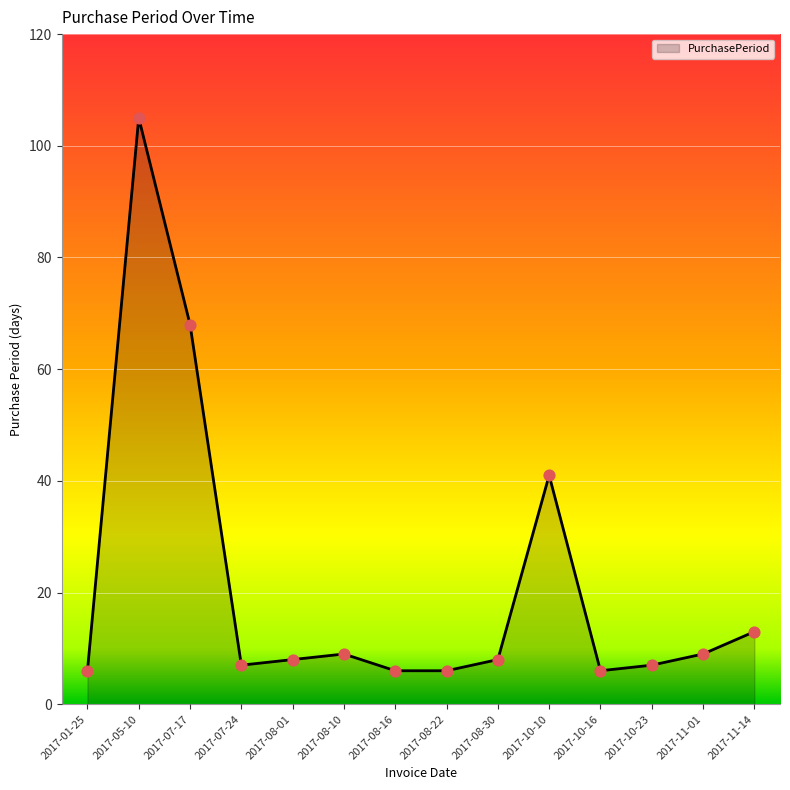

What is the change in value from 2017-08-22 to 2017-10-10?

+35